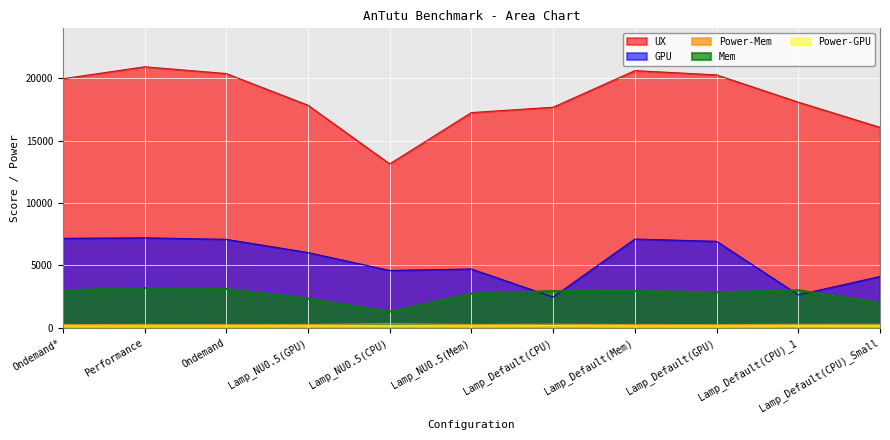

In Mem, how many points are higher than both neighbors (excluding endpoints)?

3